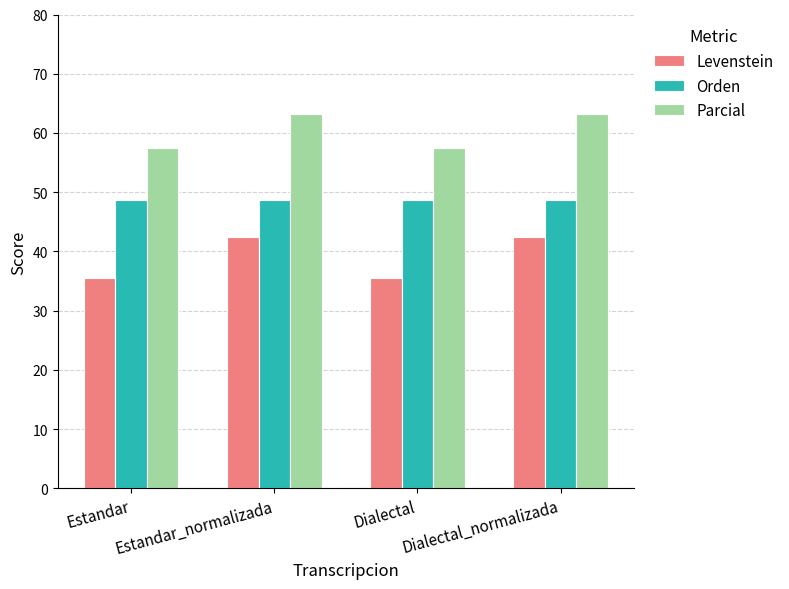

What is the label of the 3rd bar from the left?

Dialectal